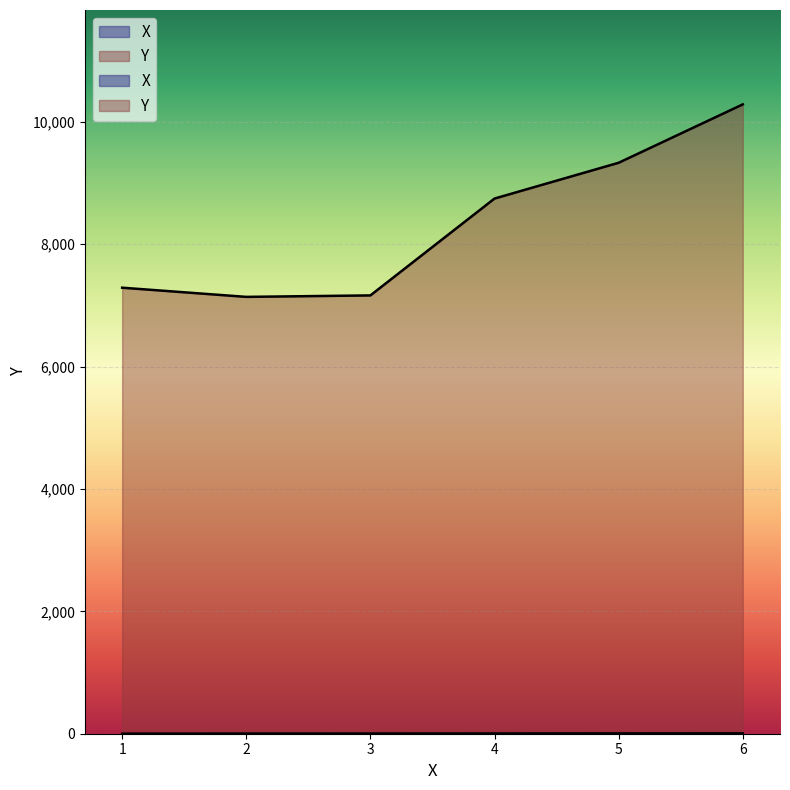

Which series has the largest total across all categories?

Y